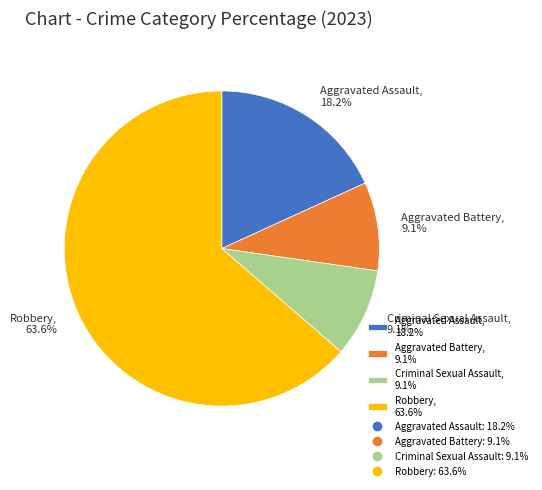

Count the number of slices in the pie.

4